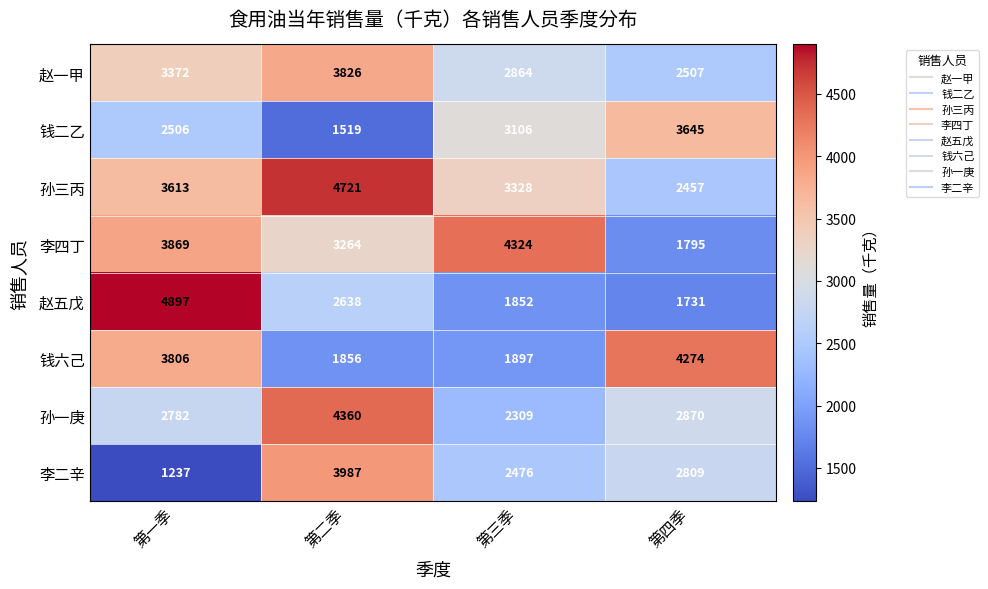

What is the average value of the 孙一庚 series?

3080